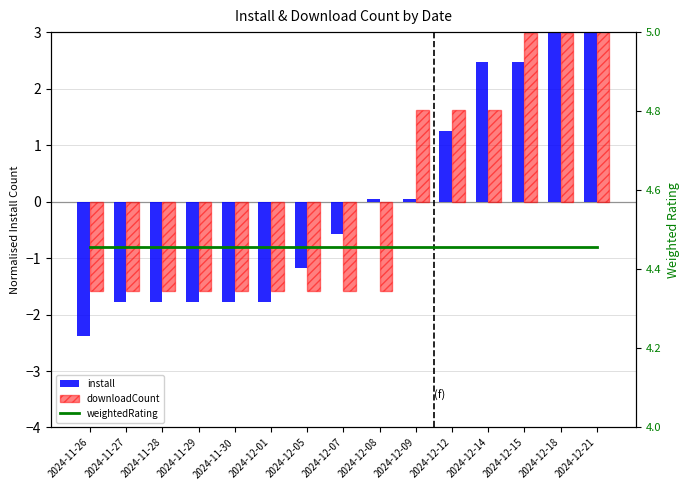

At 2024-11-28, list the series in order from largest to smallest.

weightedRating, downloadCount, install